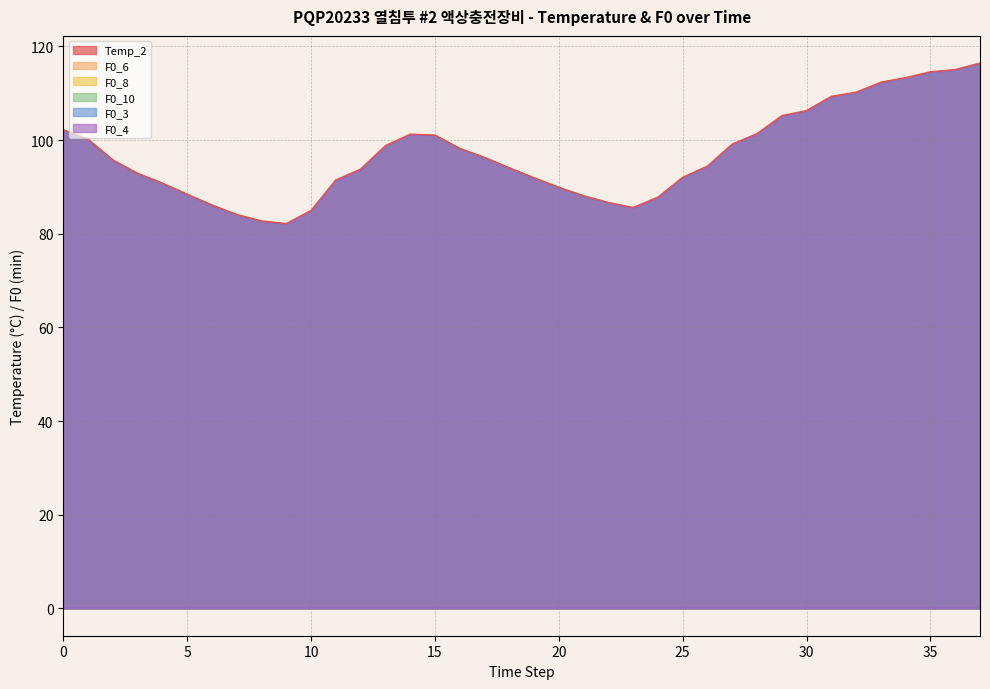

True or false: F0_4 has more than 0 points higher than both neighbors.

False